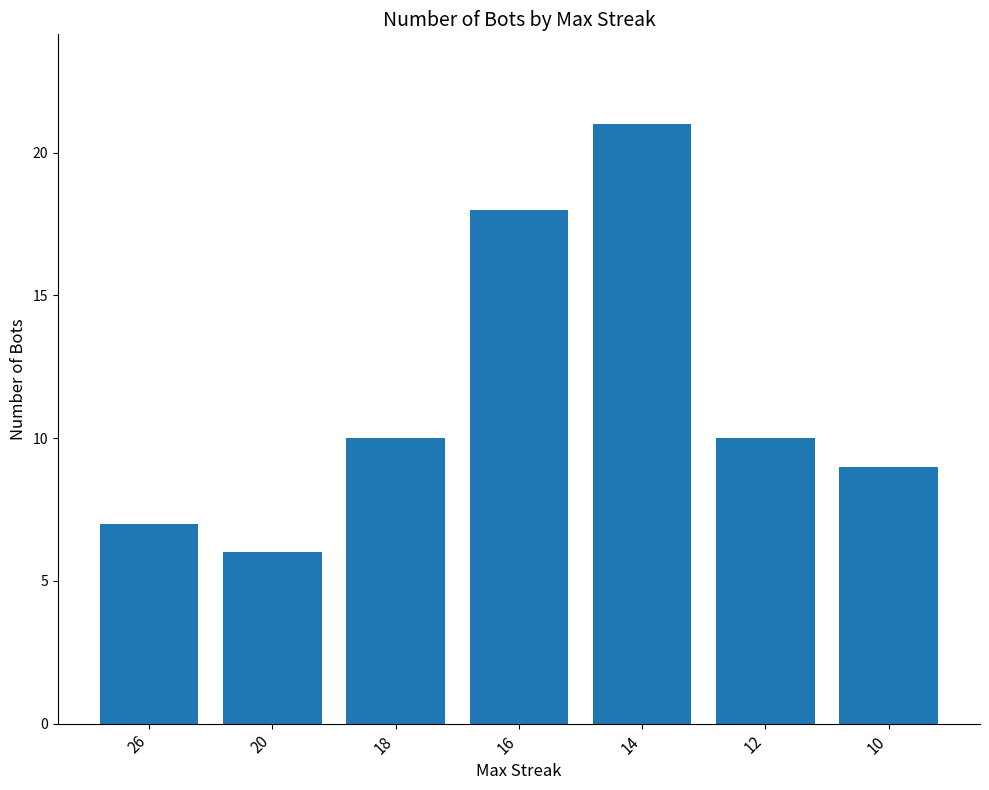

How many bars are there in total?

7